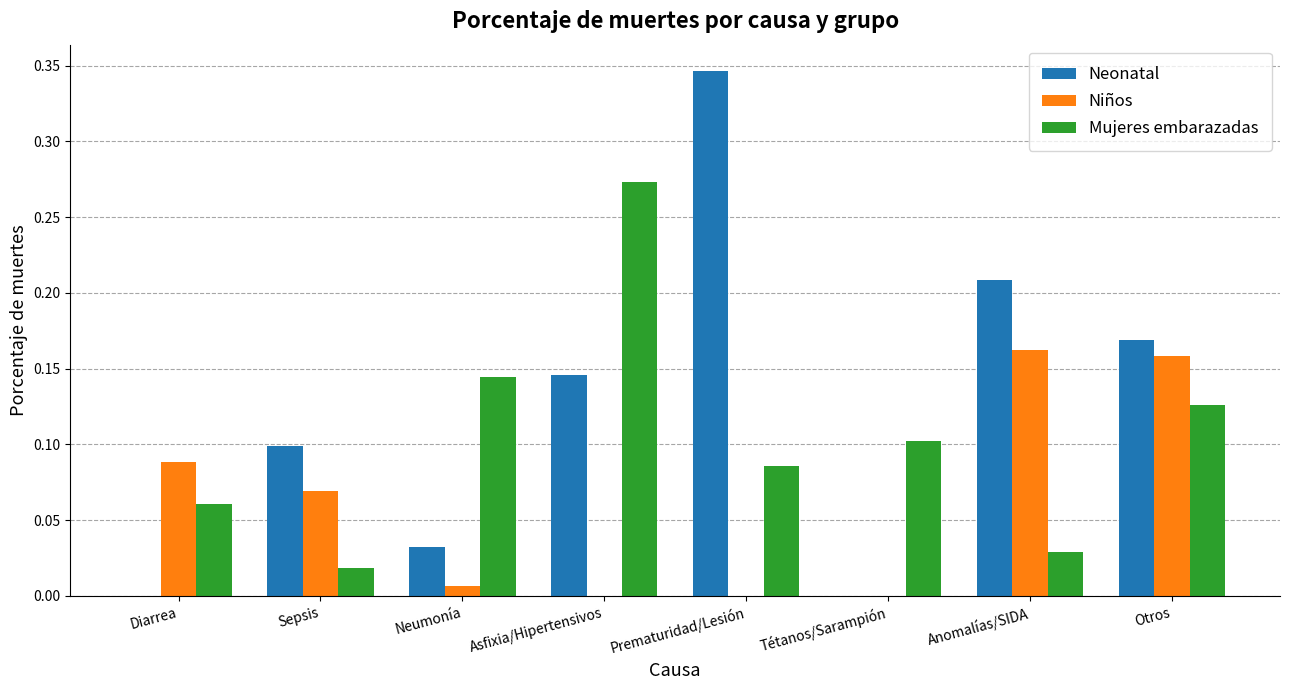

What is the sum of all Neonatal values?

1.0